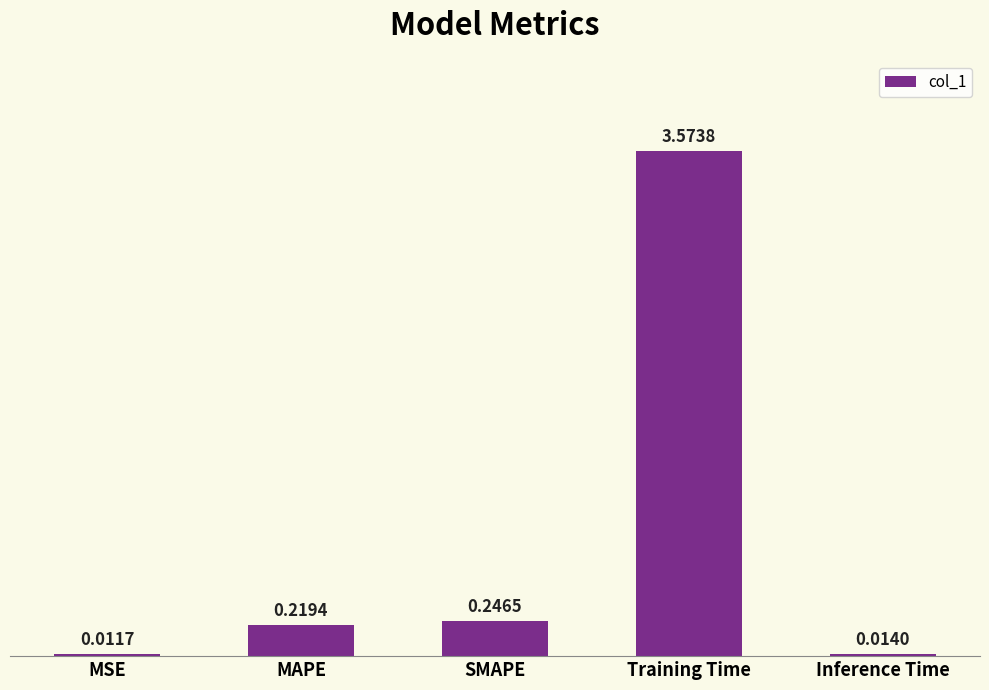

What is the sum of the values at SMAPE and MAPE?

0.5